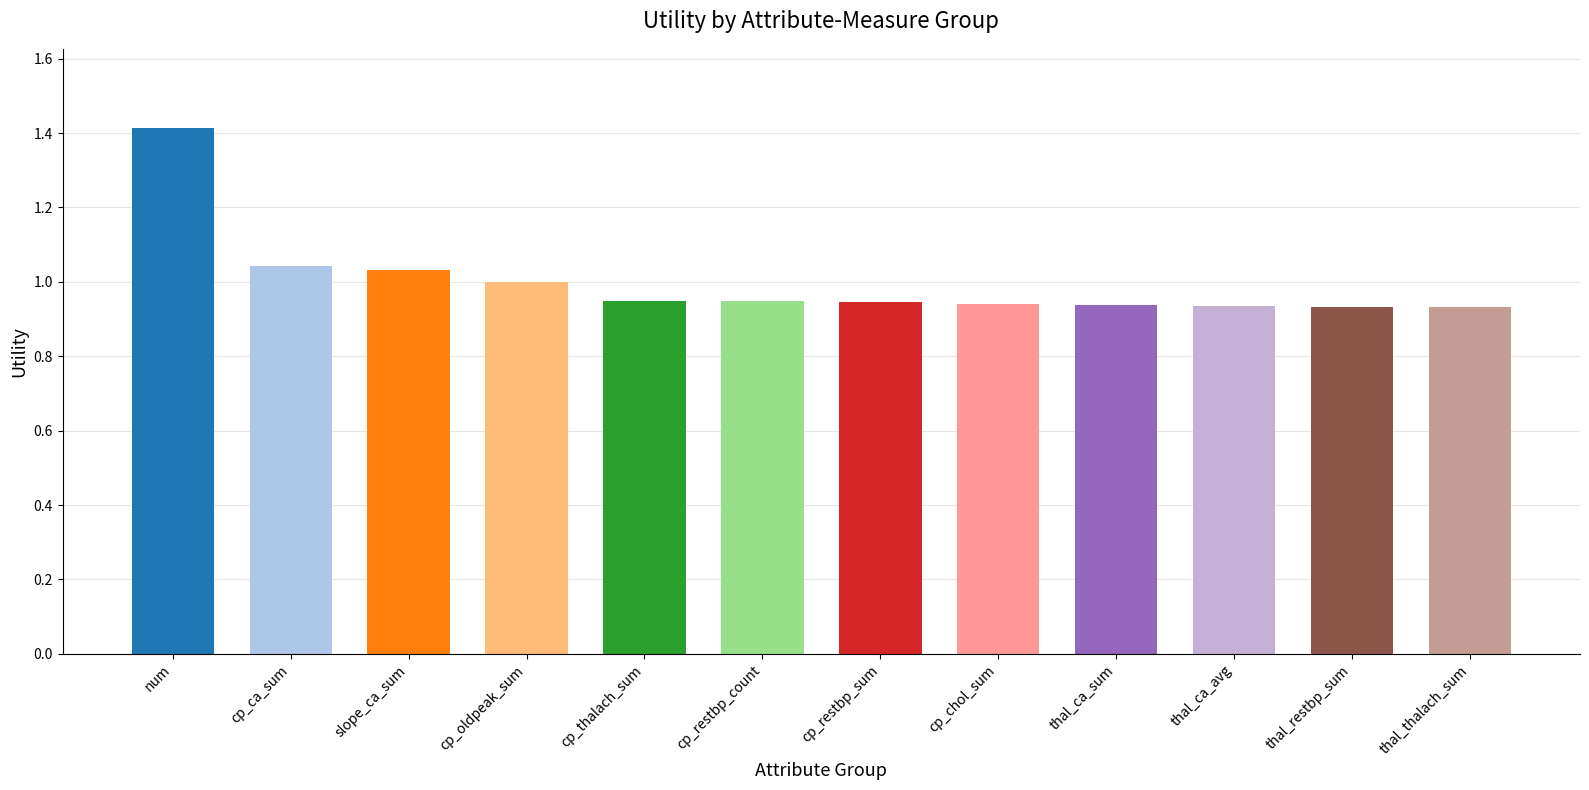

What is the difference between the second highest and minimum values?

0.1